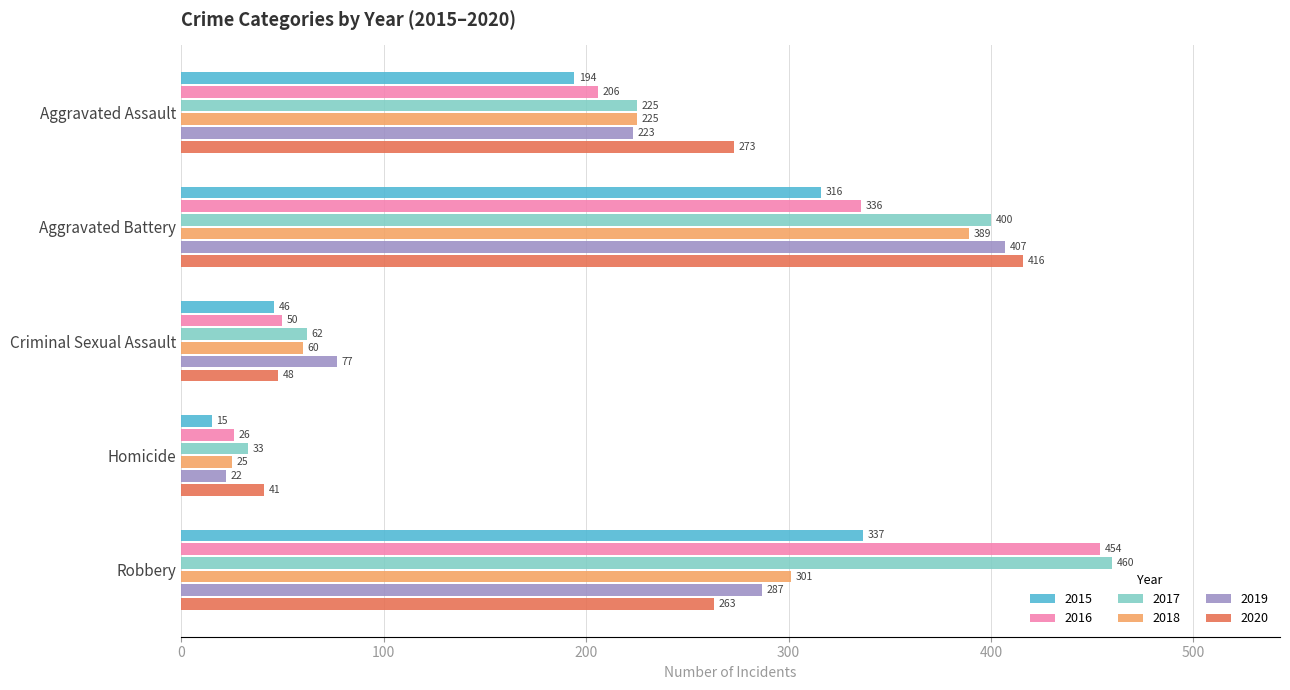

Count the number of categories in the chart.

5